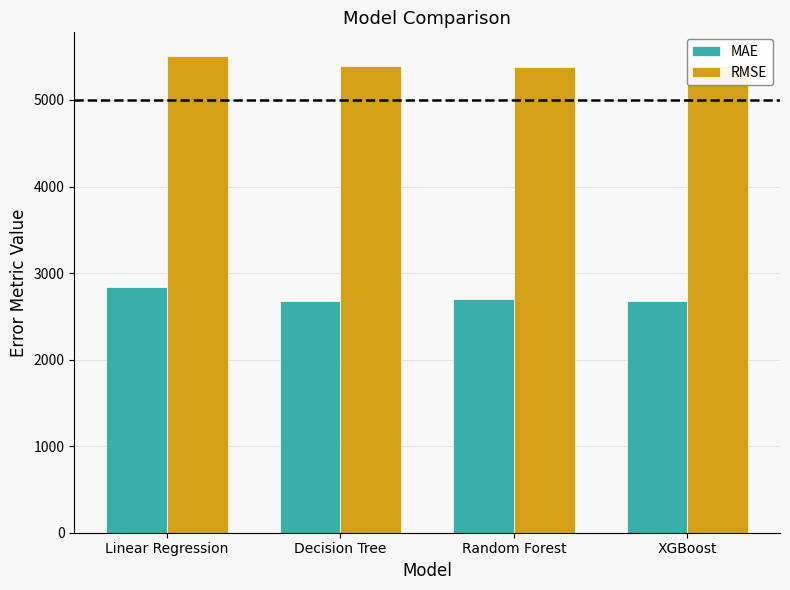

What is the maximum value for MAE?

2838.8